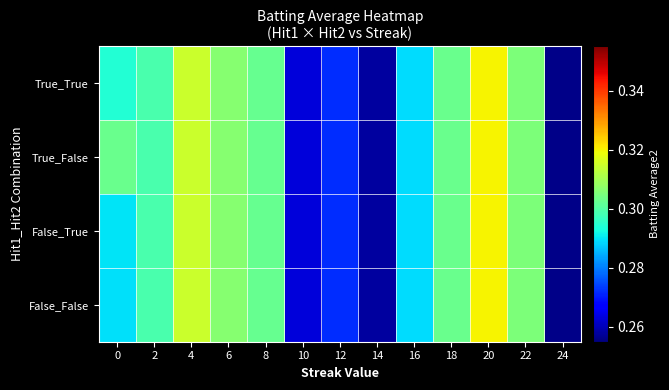

What is the smallest value displayed?

0.3